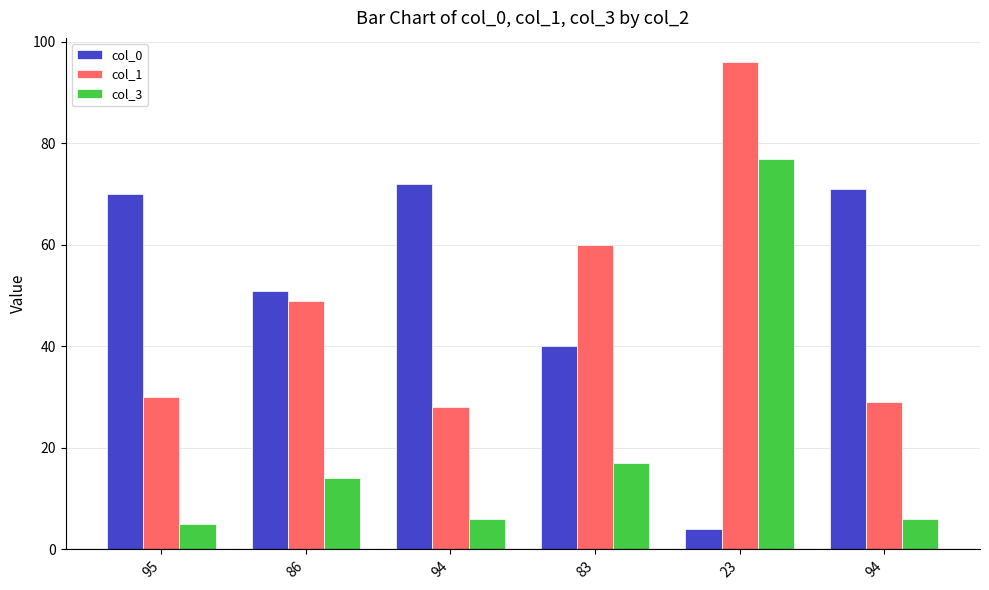

What are all the series names shown in the legend?

col_0, col_1, col_3